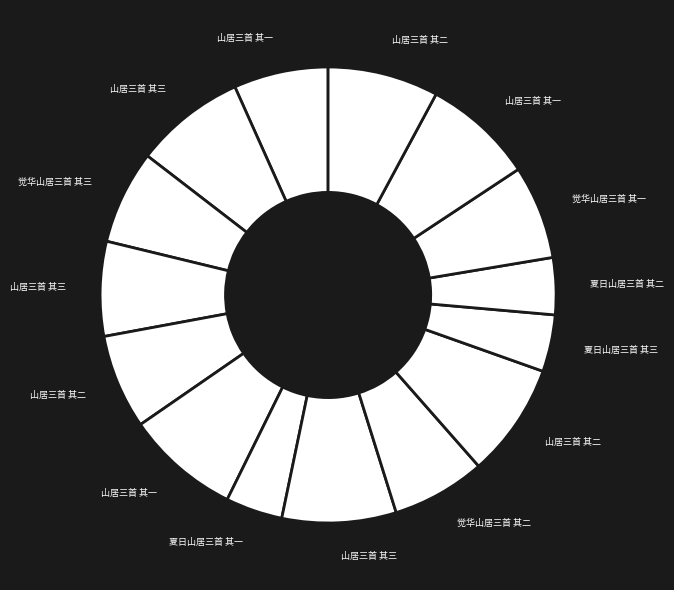

How many segments does this pie chart have?

15